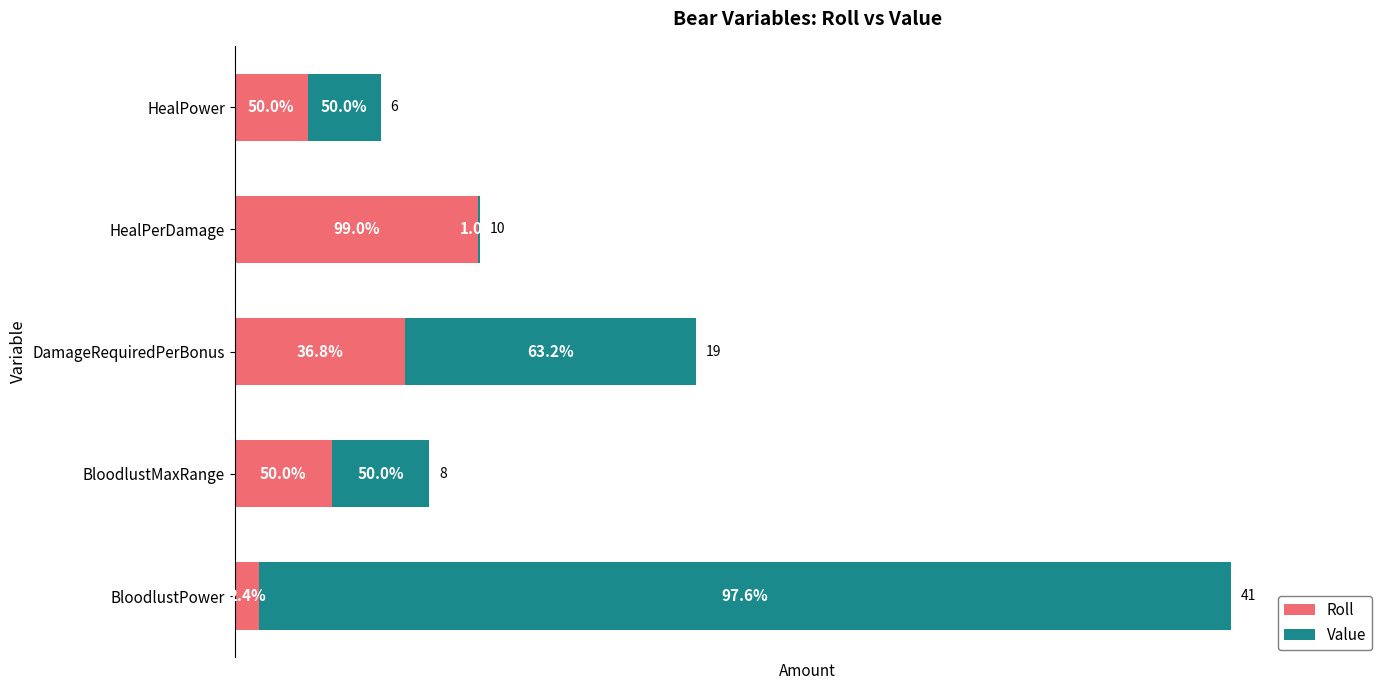

What are all the series names shown in the legend?

Roll, Value